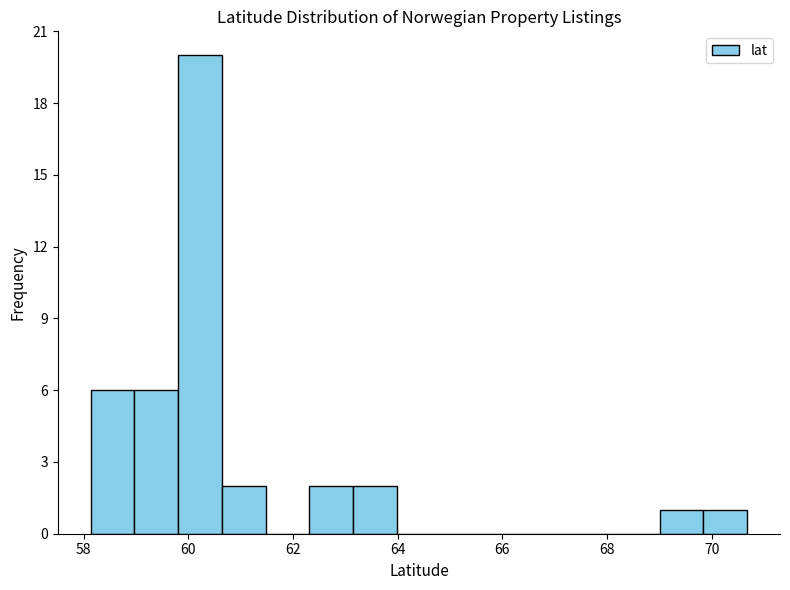

Reading left to right, transcribe this chart: for each bar, give the range it covers on the x-axis and its height. Neither the bar edges nor the heights are printed on the chart, so give them approximately, as read against the axes.

58.2 to 59.0: 6
59.0 to 59.8: 6
59.8 to 60.6: 20
60.6 to 61.4: 2
61.4 to 62.4: 0
62.4 to 63.2: 2
63.2 to 64.0: 2
64.0 to 64.8: 0
64.8 to 65.6: 0
65.6 to 66.4: 0
66.4 to 67.4: 0
67.4 to 68.2: 0
68.2 to 69.0: 0
69.0 to 69.8: 1
69.8 to 70.6: 1